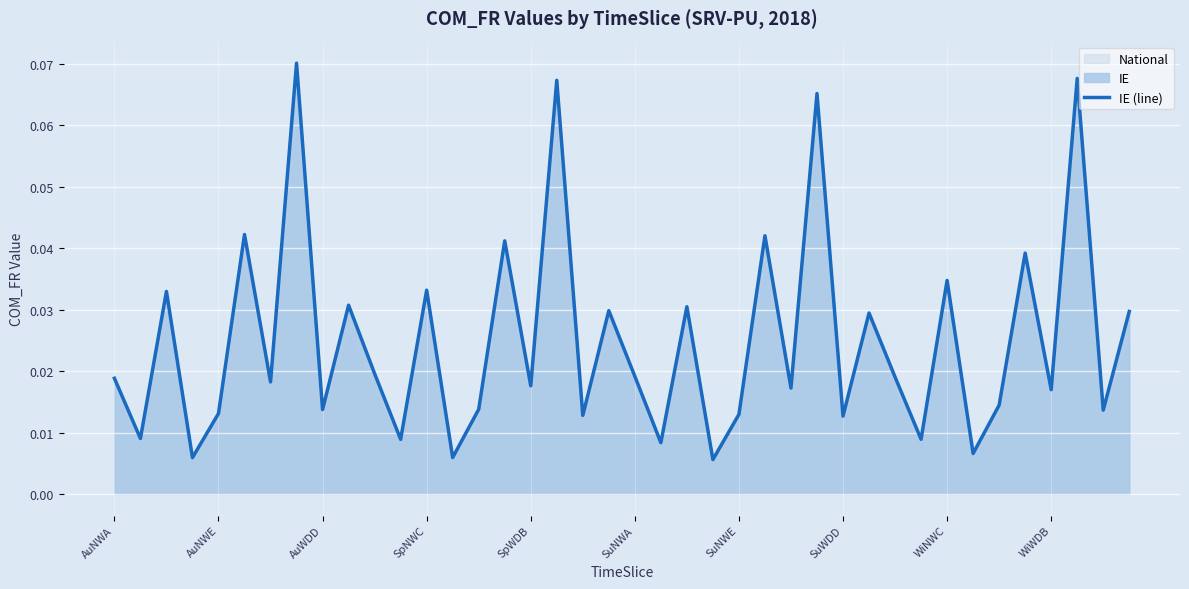

True or false: the data has more than 0 interior local peaks.

True